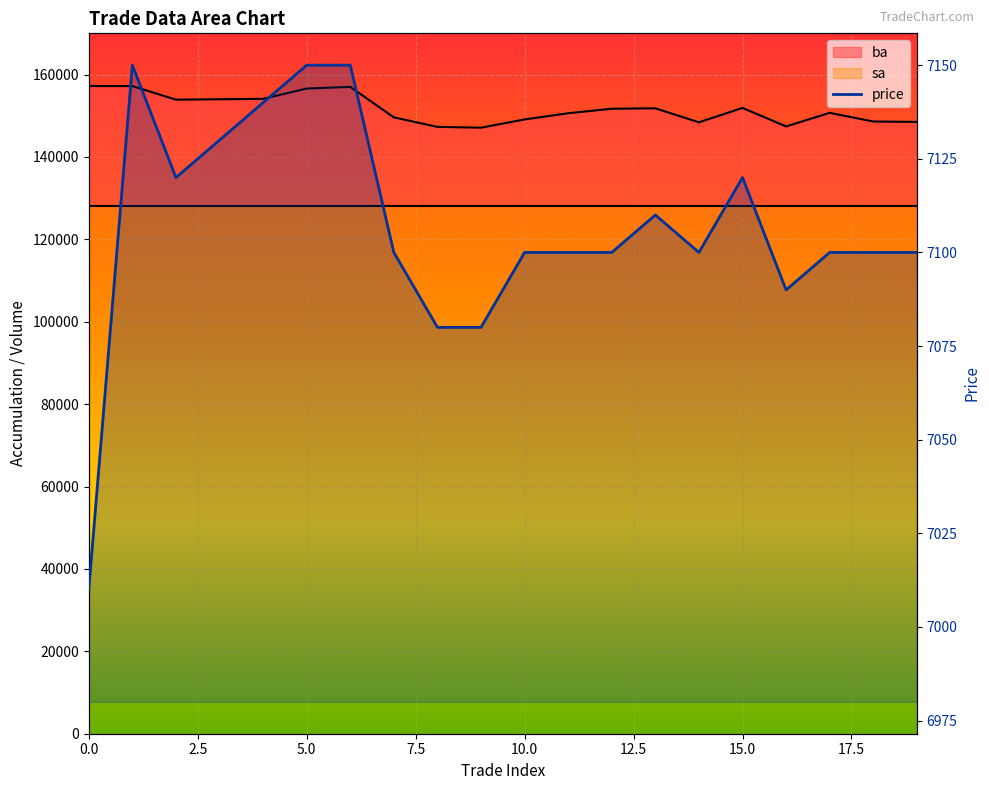

Which has a higher value, 4 or 15?

4